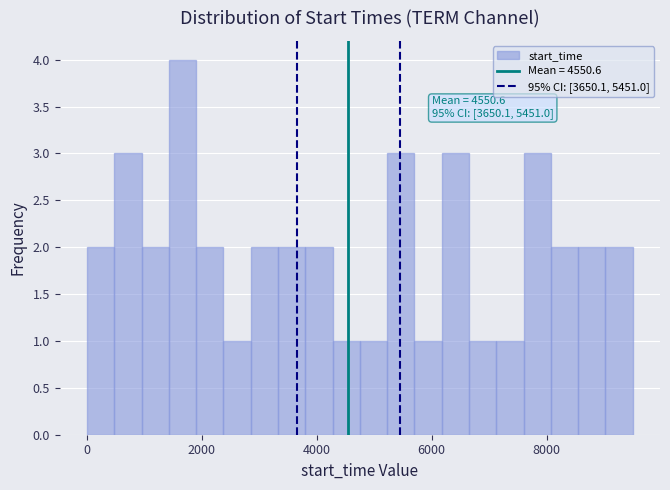

Read against the x-axis, roughly where is the centre of the tallest bar?

1600